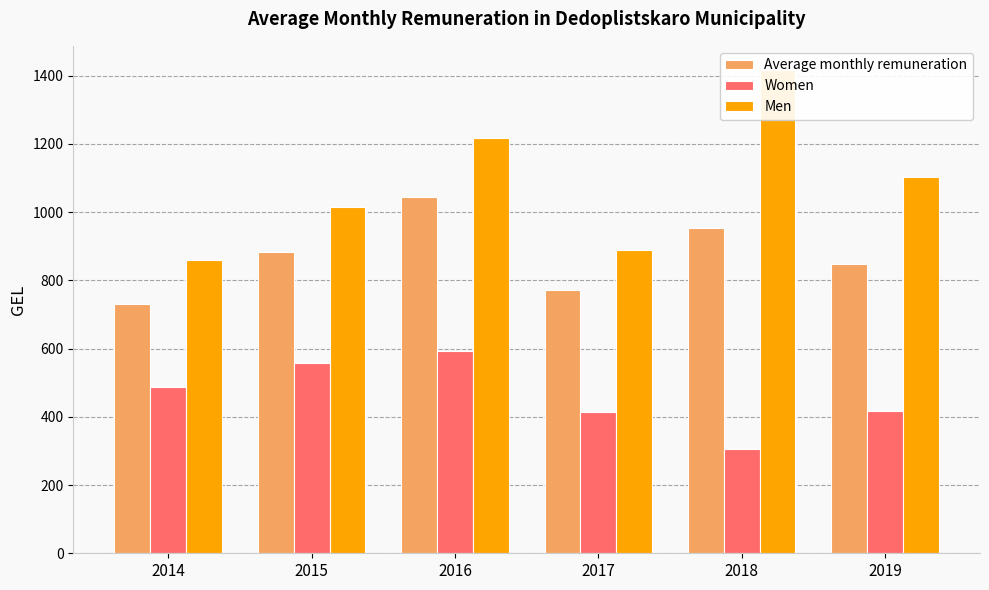

What is the minimum value for Women?

306.1